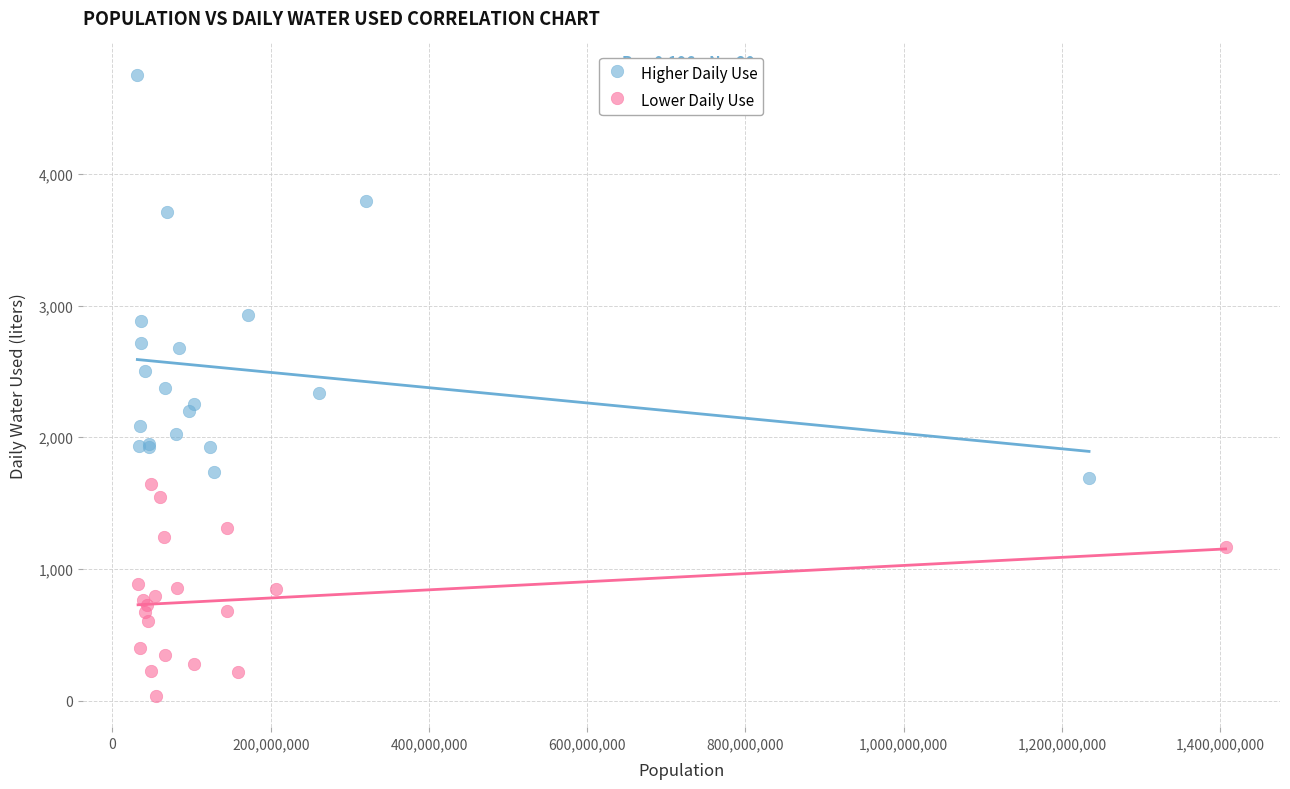

Which series has the largest Y range (max minus min)?

Higher Daily Use